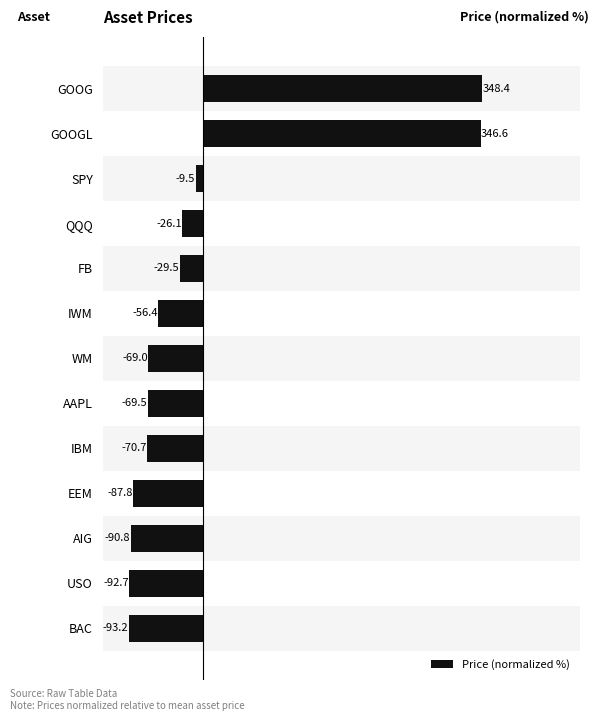

The value at FB is -29.5. True or false?

True